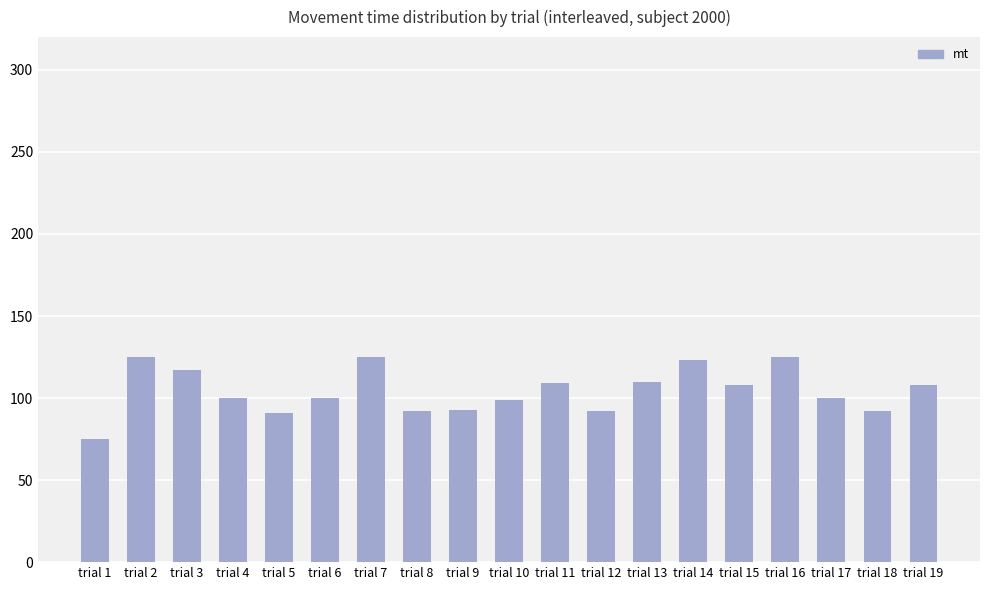

True or false: the data shows 123 at trial 14.

True